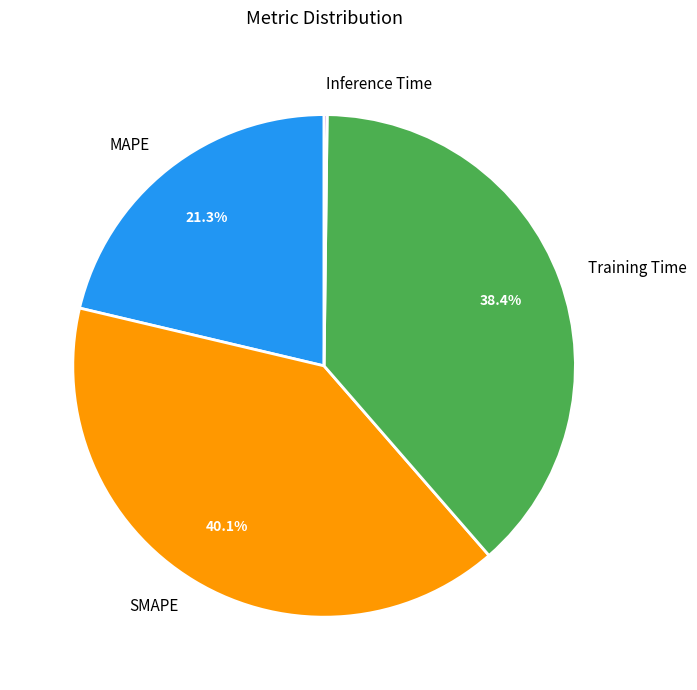

Combined, what portion of the pie is Training Time and MAPE?

59.7%